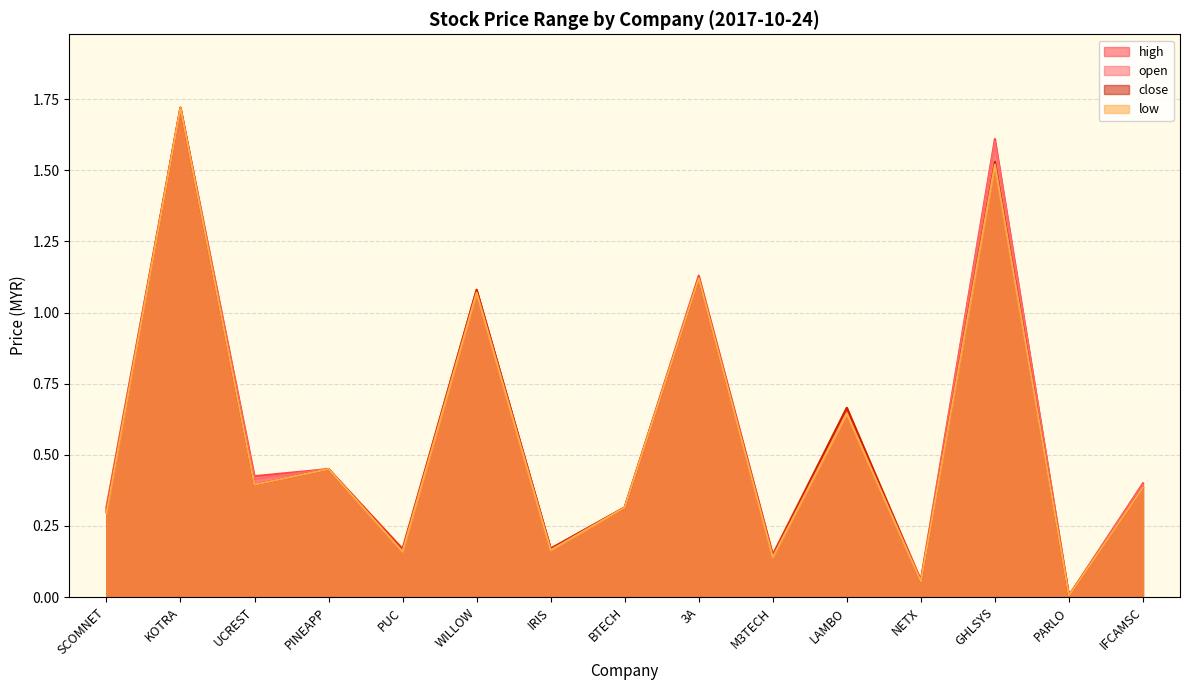

Which has a higher value, UCREST or PARLO?

UCREST